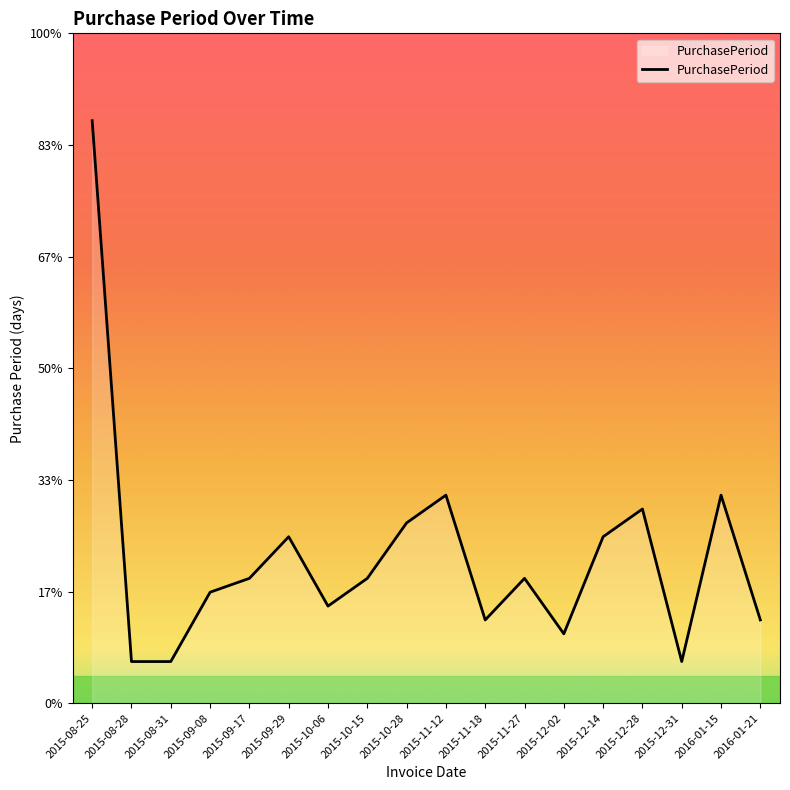

Where does the data first go above 9?

2015-08-25